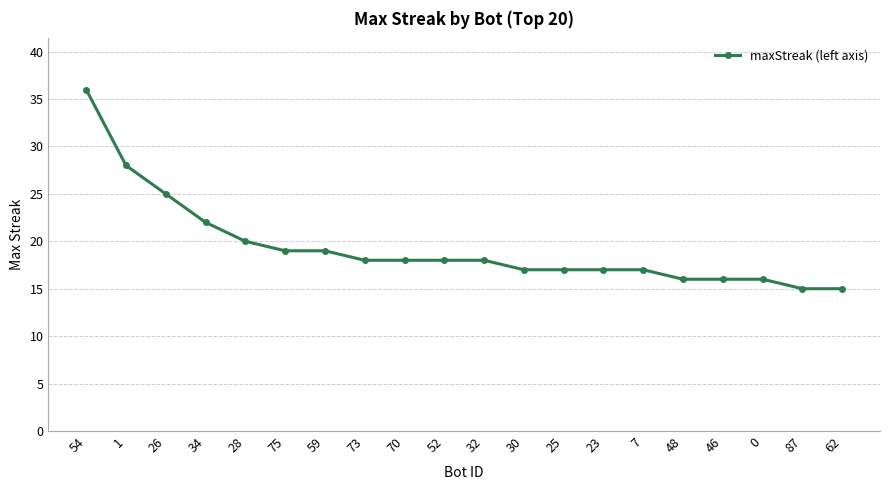

True or false: the data shows 18 at 73.

True